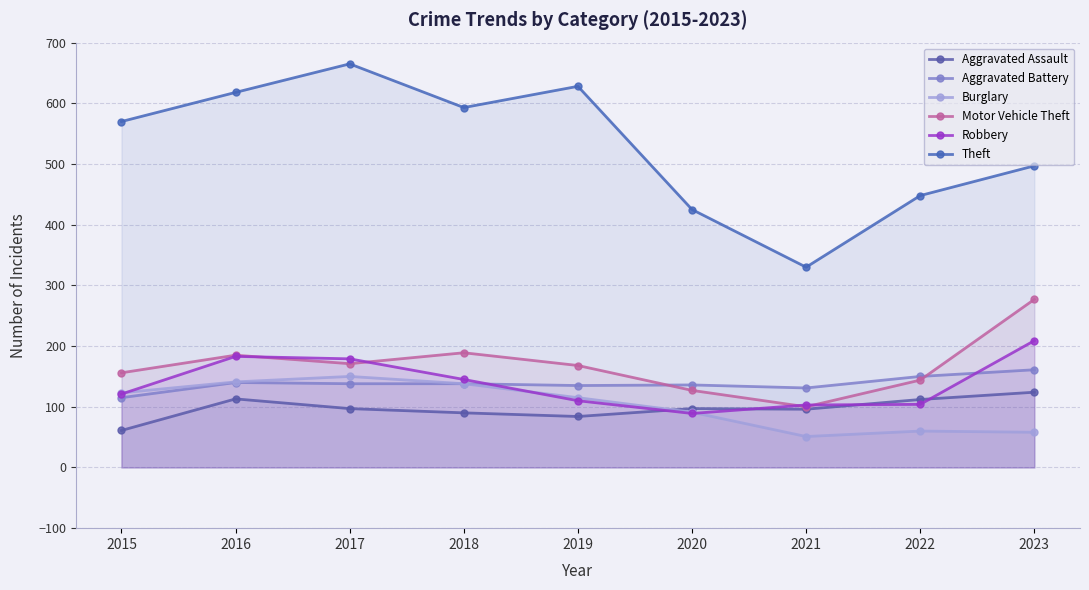

Reading right to left, list all the values displayed in this chart.

Aggravated Assault: 2023=124	2022=112	2021=96	2020=97	2019=84	2018=90	2017=97	2016=113	2015=61
Aggravated Battery: 2023=161	2022=150	2021=131	2020=136	2019=135	2018=138	2017=138	2016=140	2015=115
Burglary: 2023=58	2022=60	2021=51	2020=91	2019=115	2018=138	2017=150	2016=141	2015=123
Motor Vehicle Theft: 2023=277	2022=144	2021=100	2020=127	2019=168	2018=189	2017=171	2016=185	2015=156
Robbery: 2023=209	2022=104	2021=103	2020=89	2019=110	2018=145	2017=179	2016=183	2015=121
Theft: 2023=497	2022=448	2021=330	2020=425	2019=628	2018=593	2017=665	2016=618	2015=570